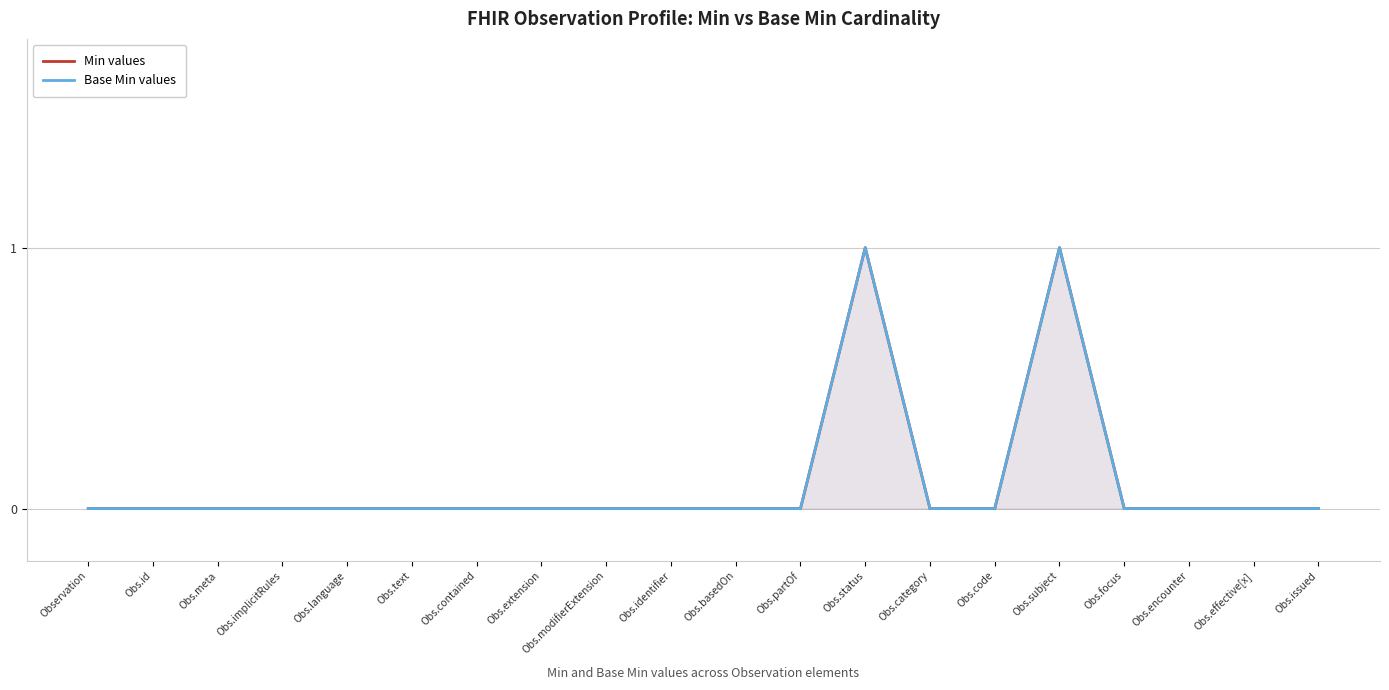

Which has a higher value, Obs.status or Obs.code?

Obs.status